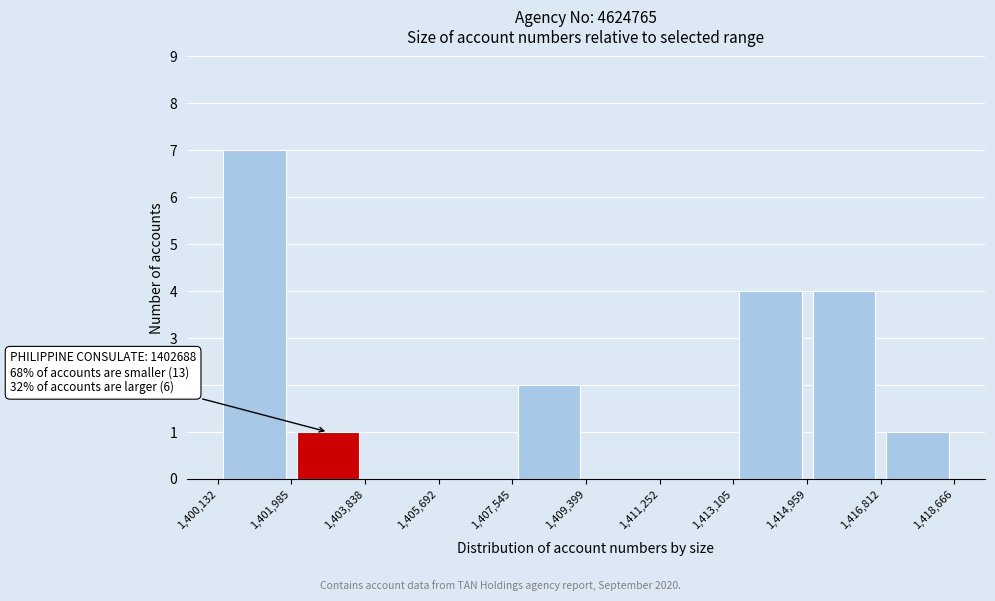

Over which range of the x-axis is the bar tallest?

1,400,132 to 1,401,985